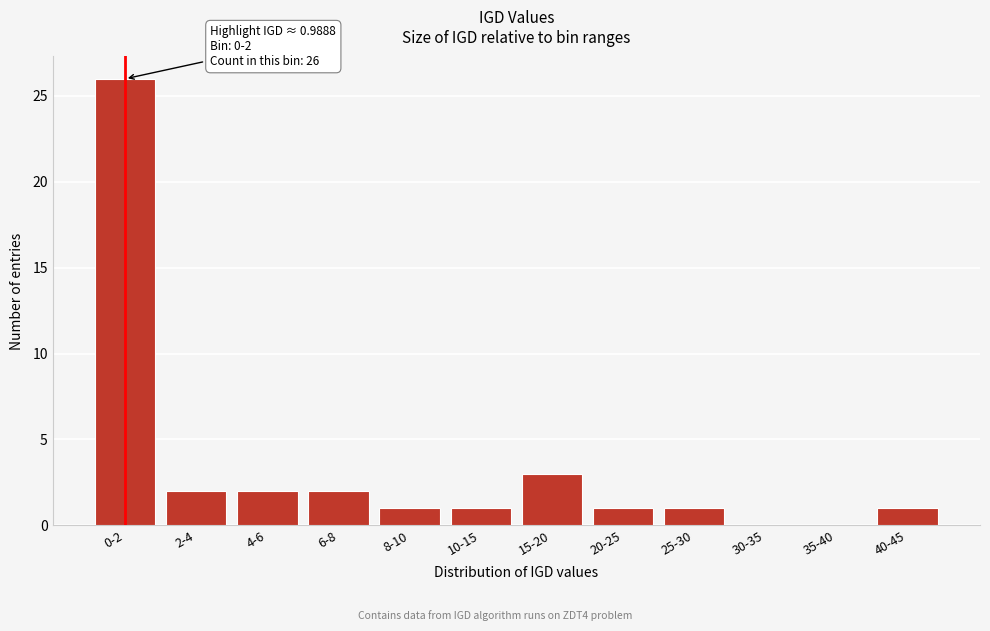

Reading left to right, extract all data points from this chart.

0-2=26	2-4=2	4-6=2	6-8=2	8-10=1	10-15=1	15-20=3	20-25=1	25-30=1	30-35=0	35-40=0	40-45=1